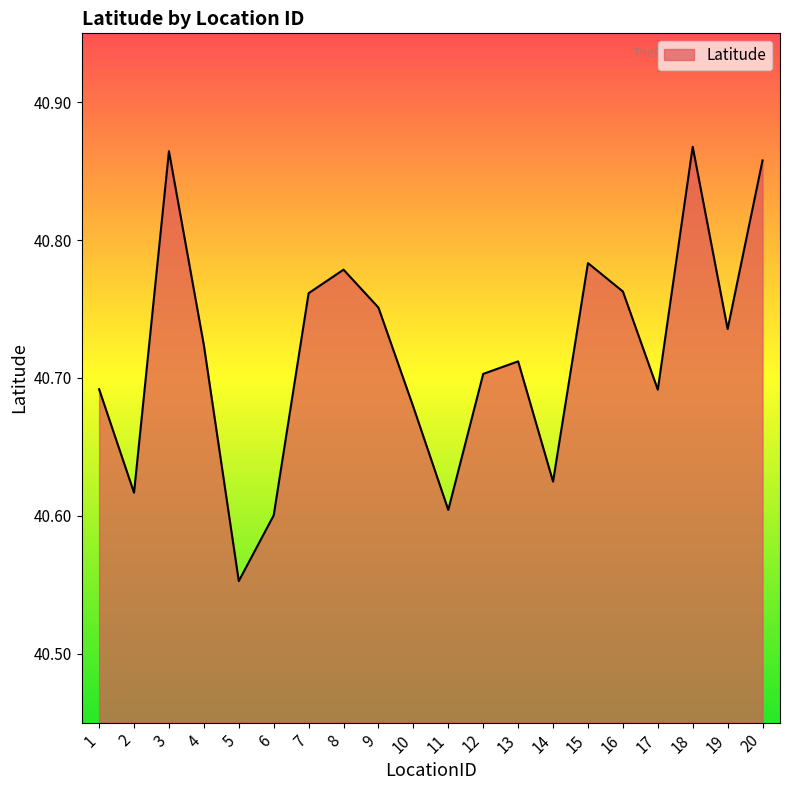

What is the ratio of the value at 17 to the value at 18?

1.0